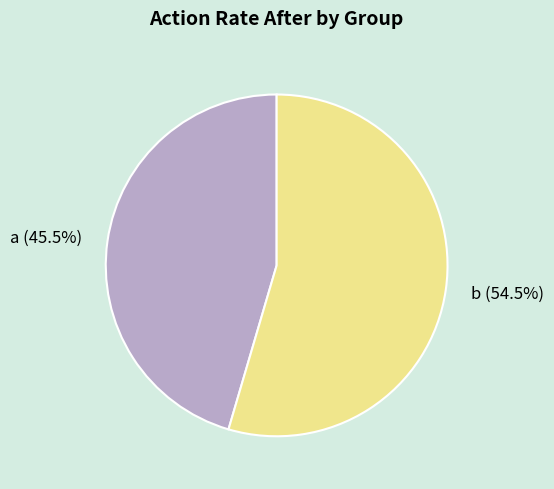

Count the number of slices in the pie.

2